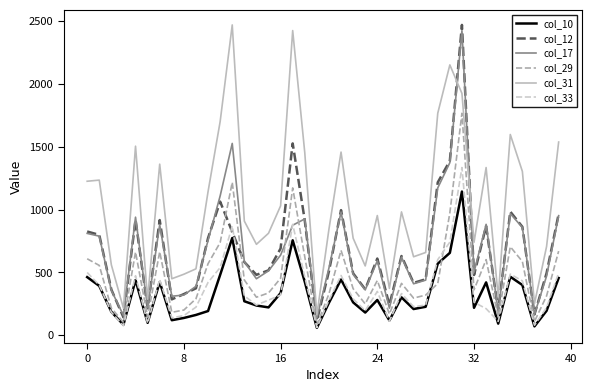

Does the chart display data point markers on the line(s)?

No